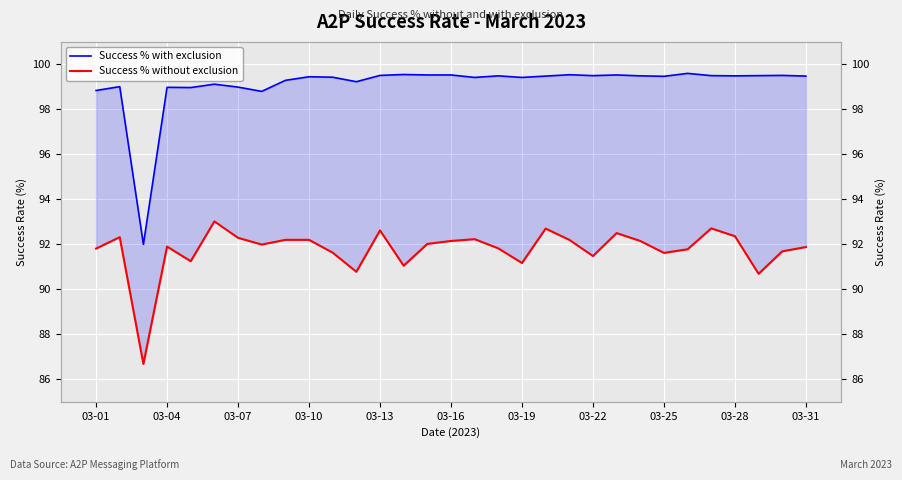

List the series in order of their peak value, highest first.

Success % with exclusion, Success % without exclusion